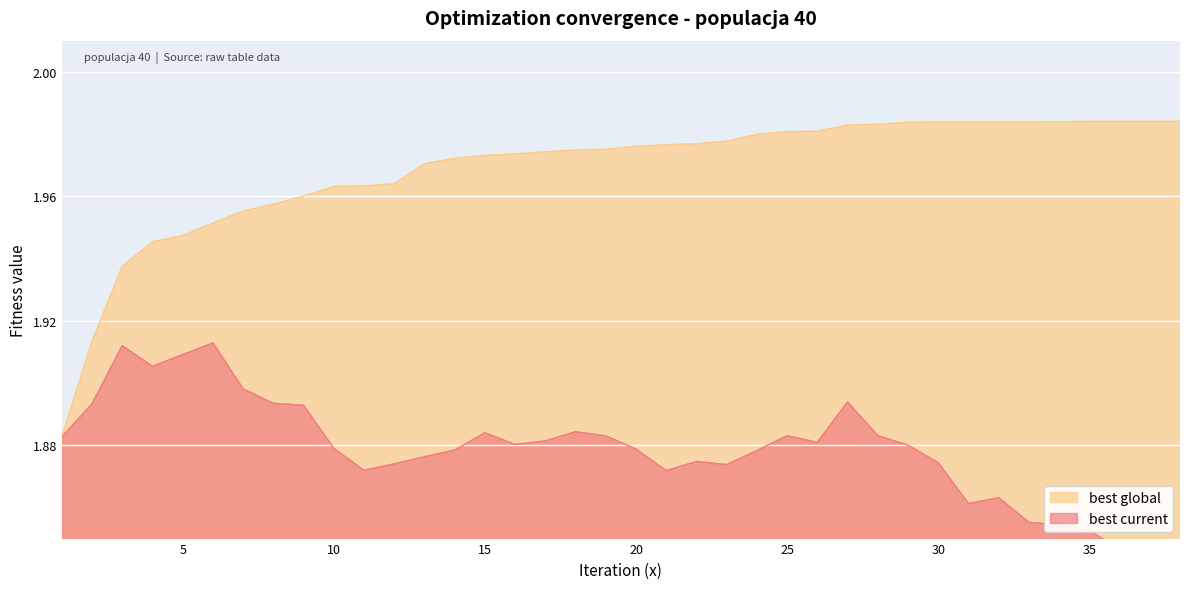

The value of best global at 38 is 2.0. True or false?

True